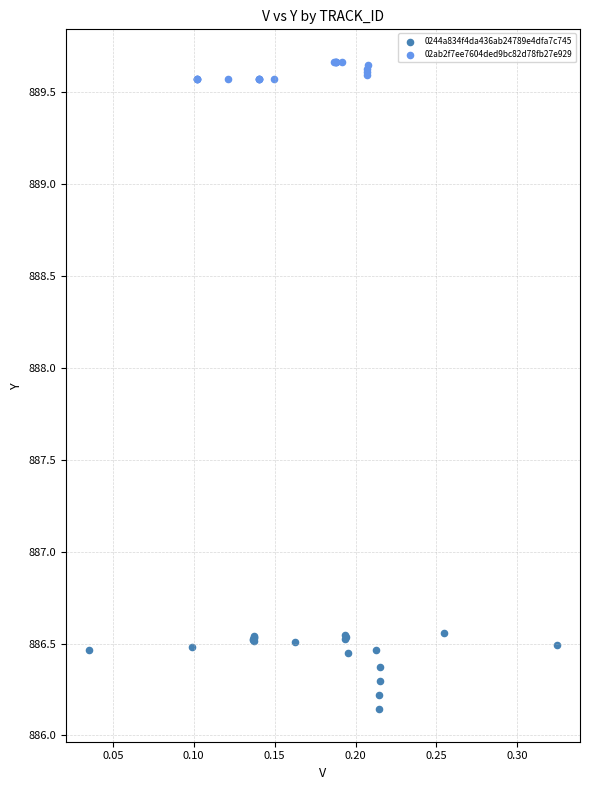

Which series contains the lowest Y value?

0244a834f4da436ab24789e4dfa7c745